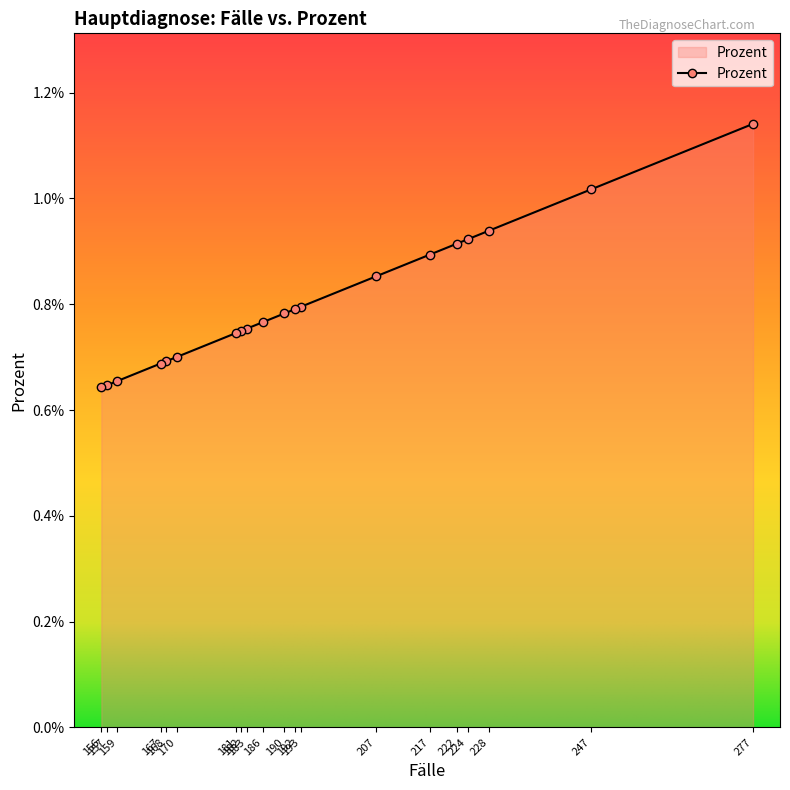

At which label is the value closest to 0?

156